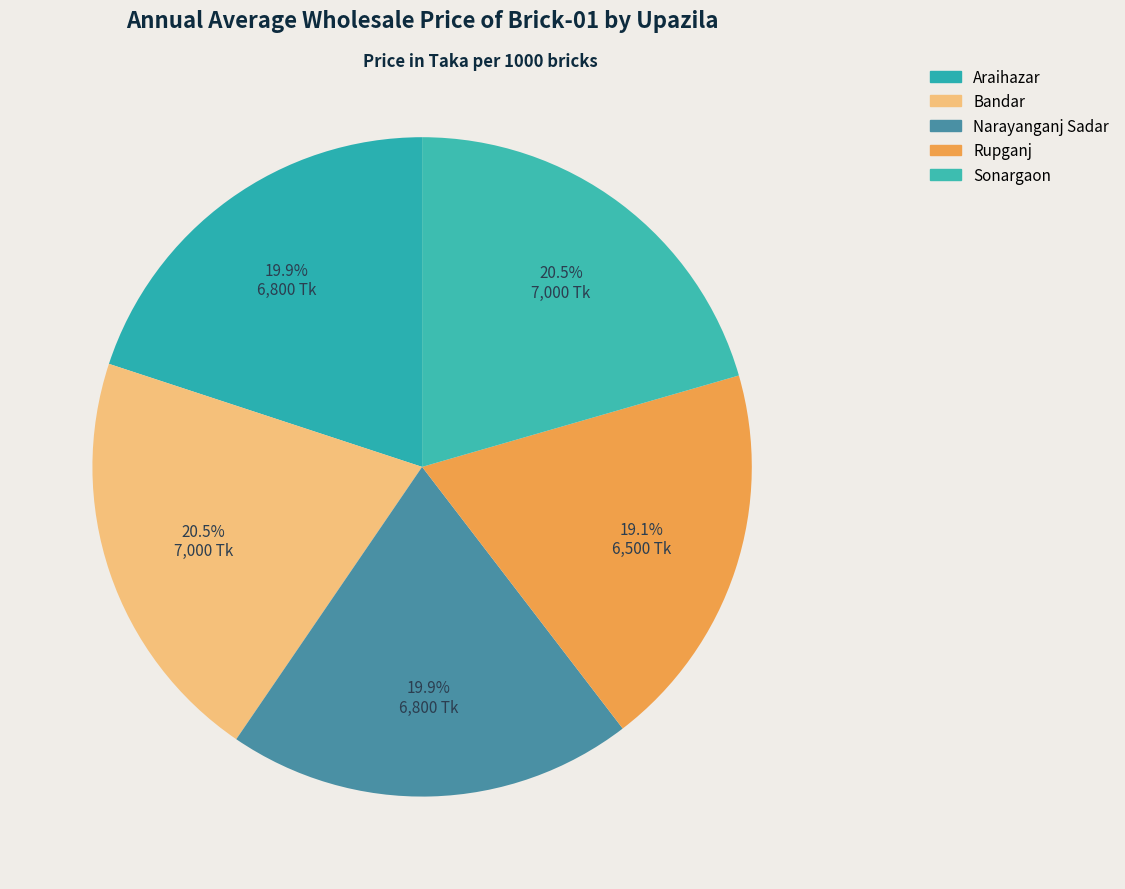

How many slices are in this pie chart?

5